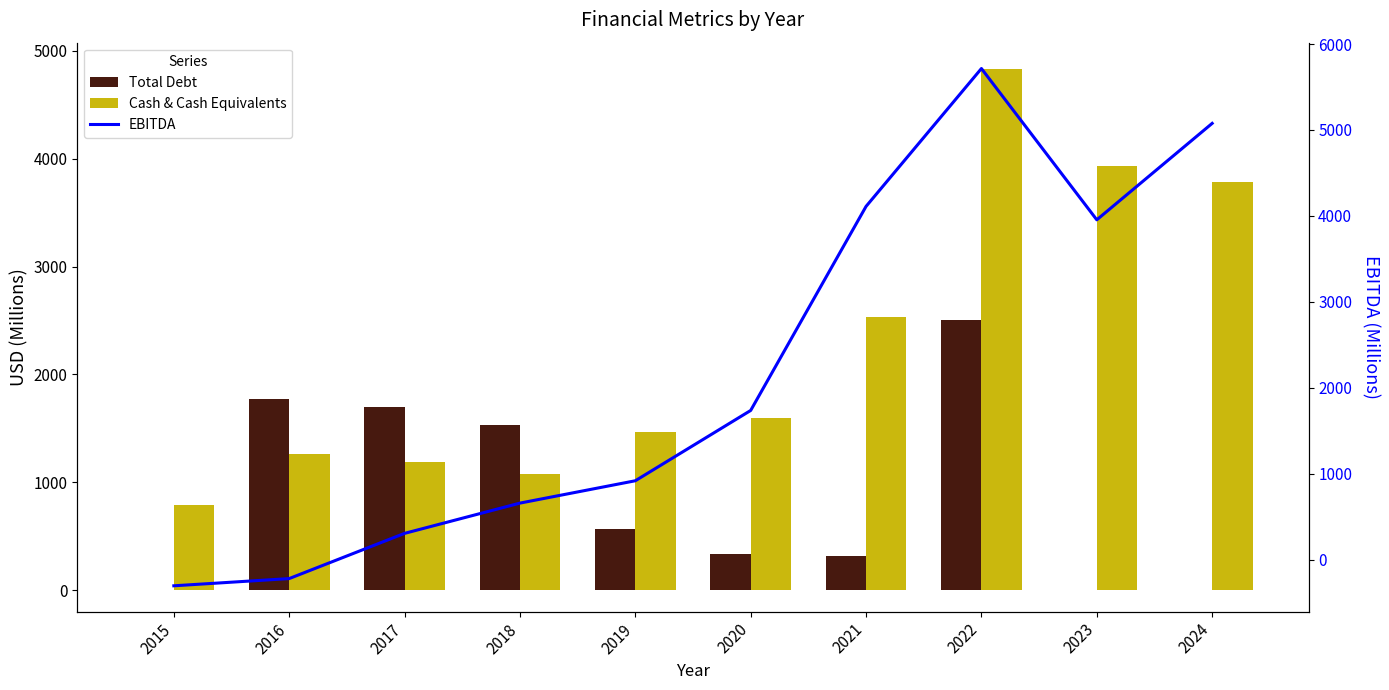

Rank the series at 2017 from highest to lowest value.

Total Debt, Cash & Cash Equivalents, EBITDA